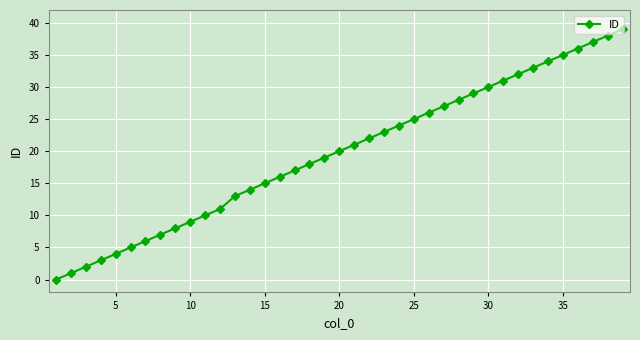

What is the sum of all values?

768